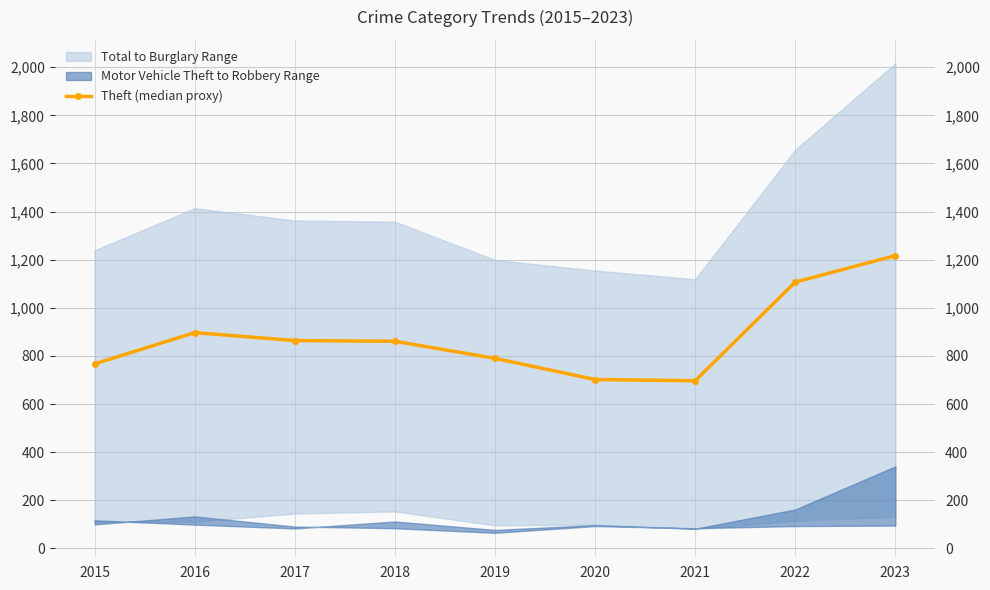

Does the chart display data point markers on the line(s)?

Yes